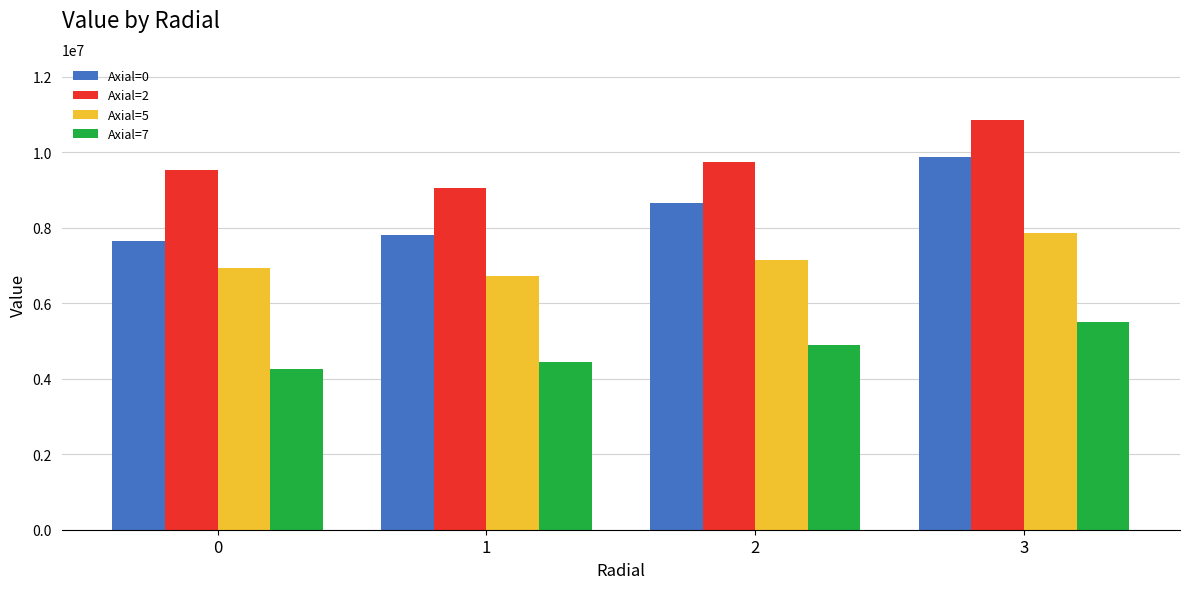

What is the average value of the Axial=5 series?

7162174.2